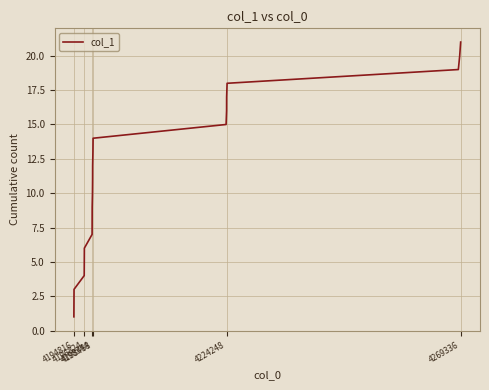

What is the difference between the maximum and minimum values?

20